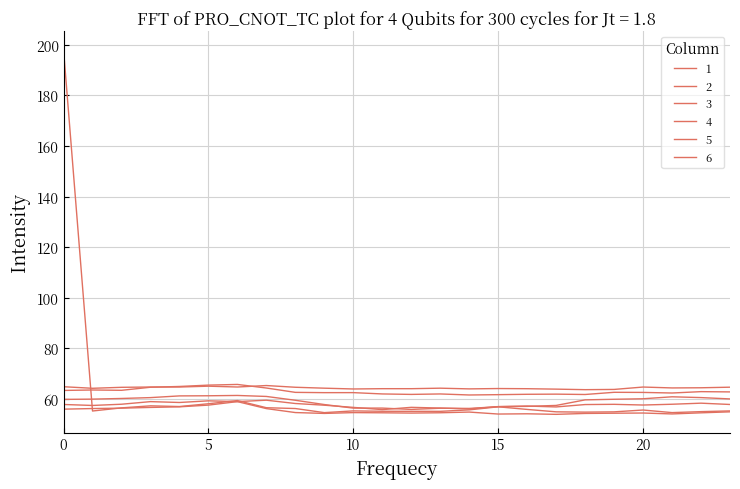

Which category has the highest value in the 3 series?

6